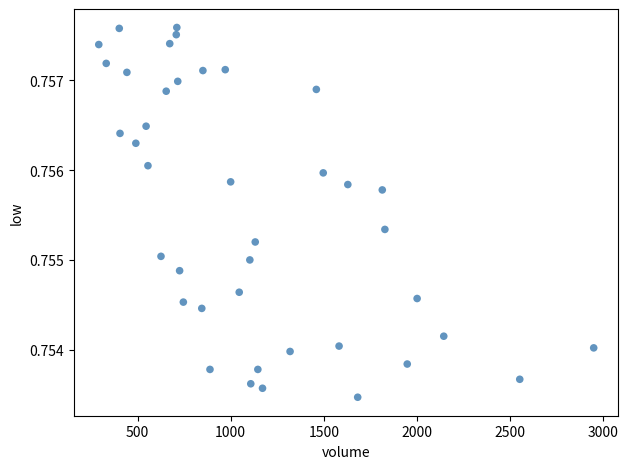

What is the range of X values (max minus min)?

2657.0